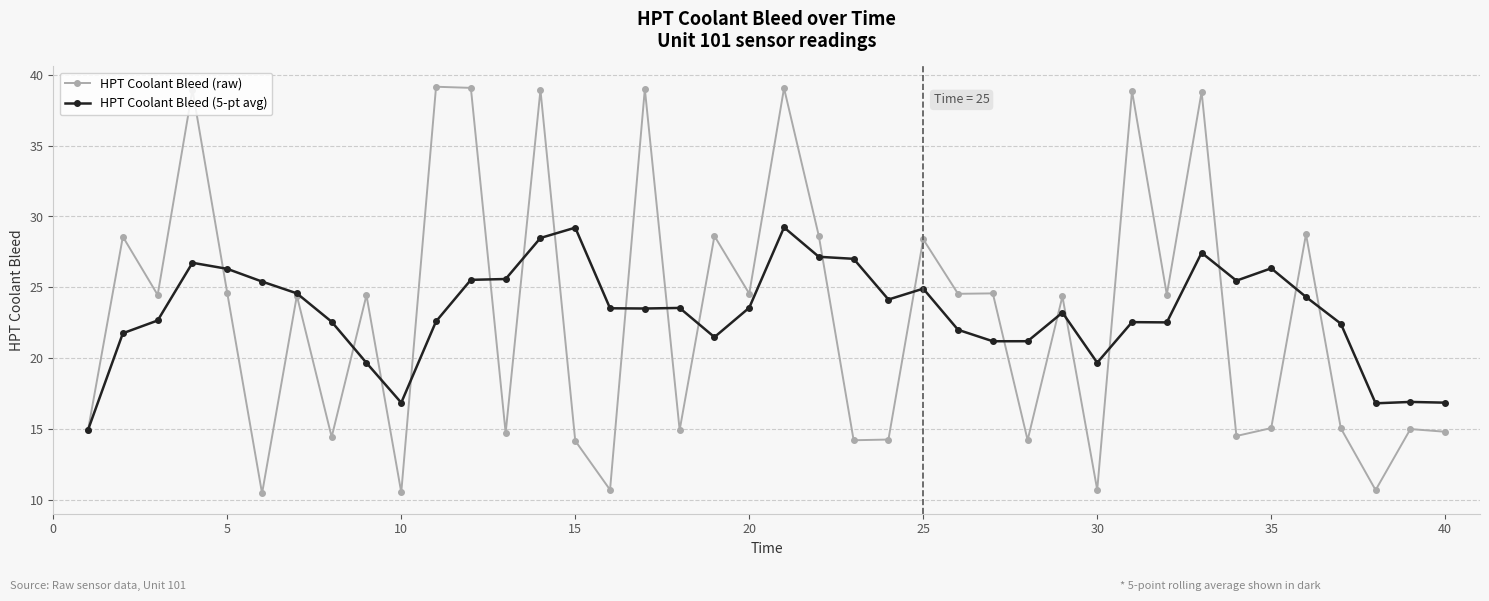

List the series in order of their peak value, highest first.

HPT Coolant Bleed (raw), HPT Coolant Bleed (5-pt avg)